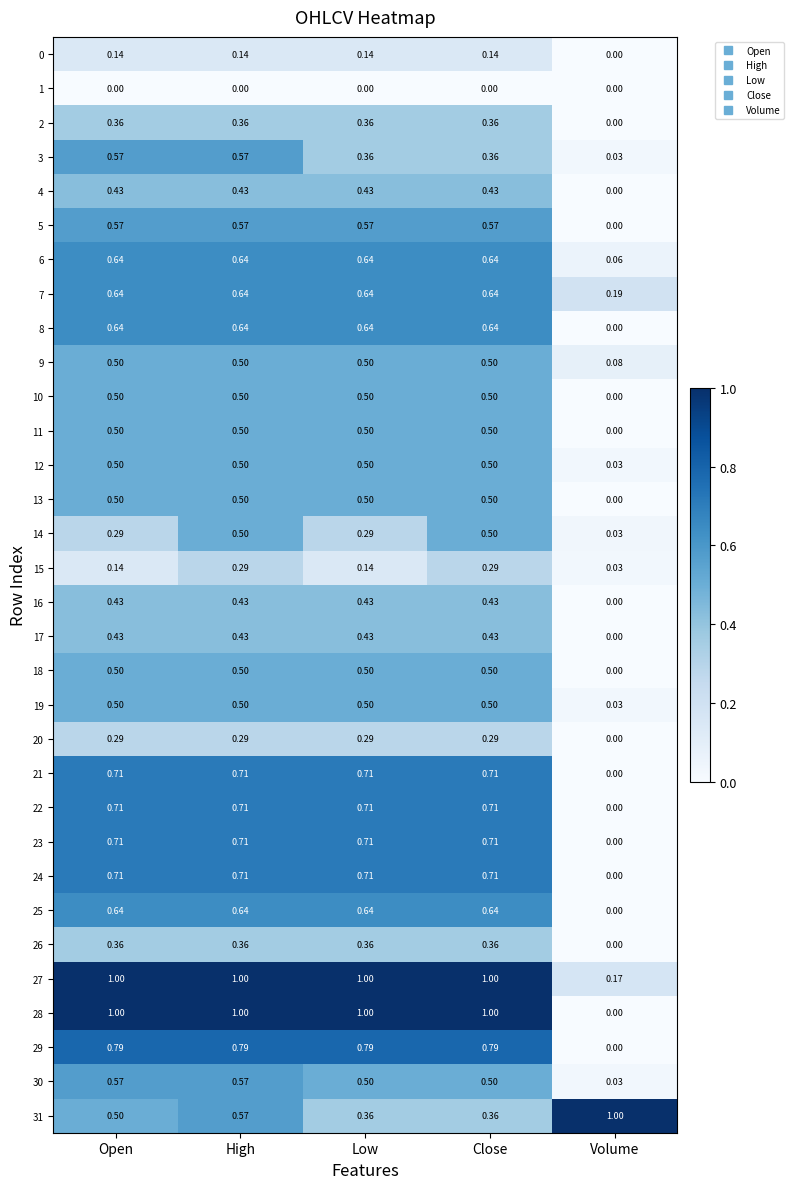

At which label is 20 closest to 0?

Volume